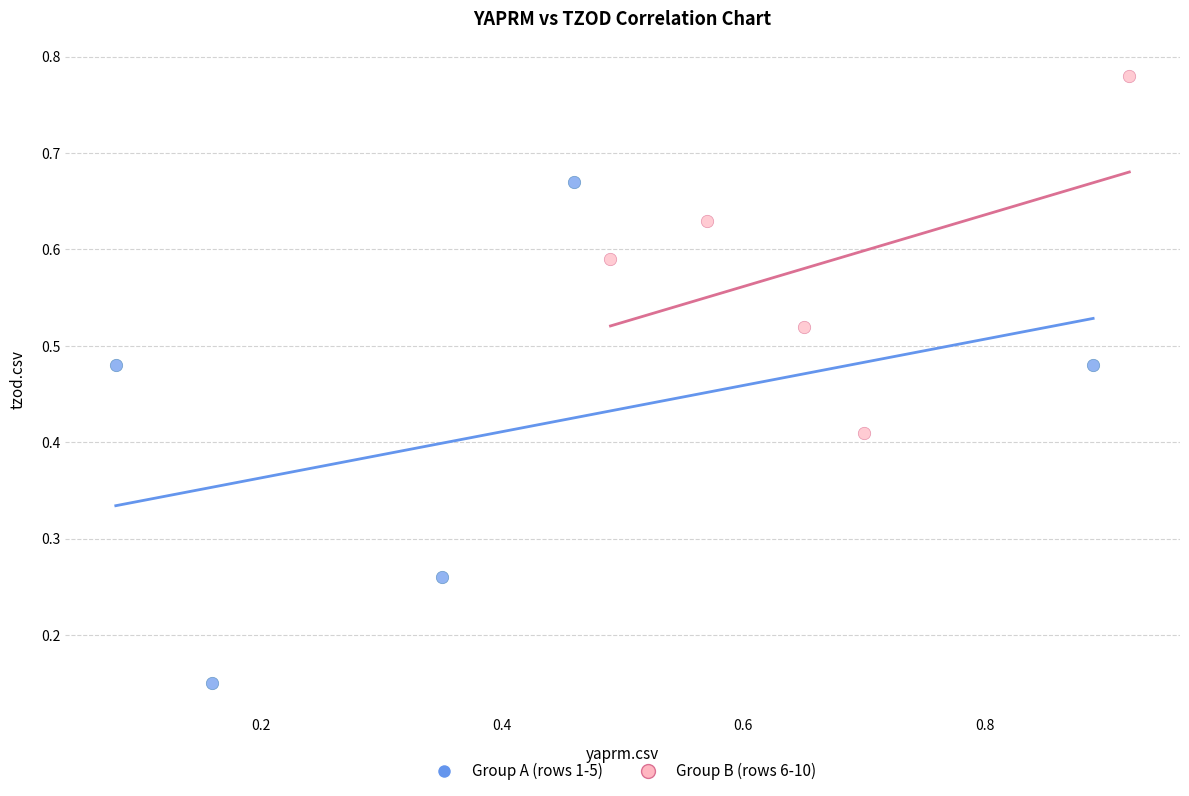

Which series reaches the maximum Y coordinate?

Group B (rows 6-10)